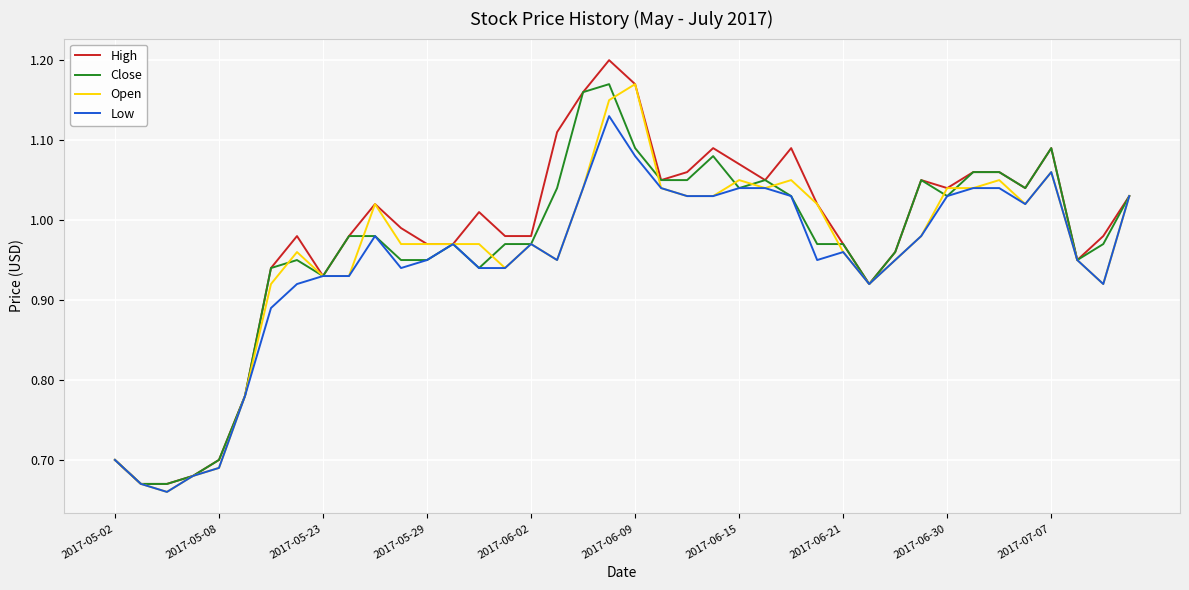

Does the chart display data point markers on the line(s)?

No